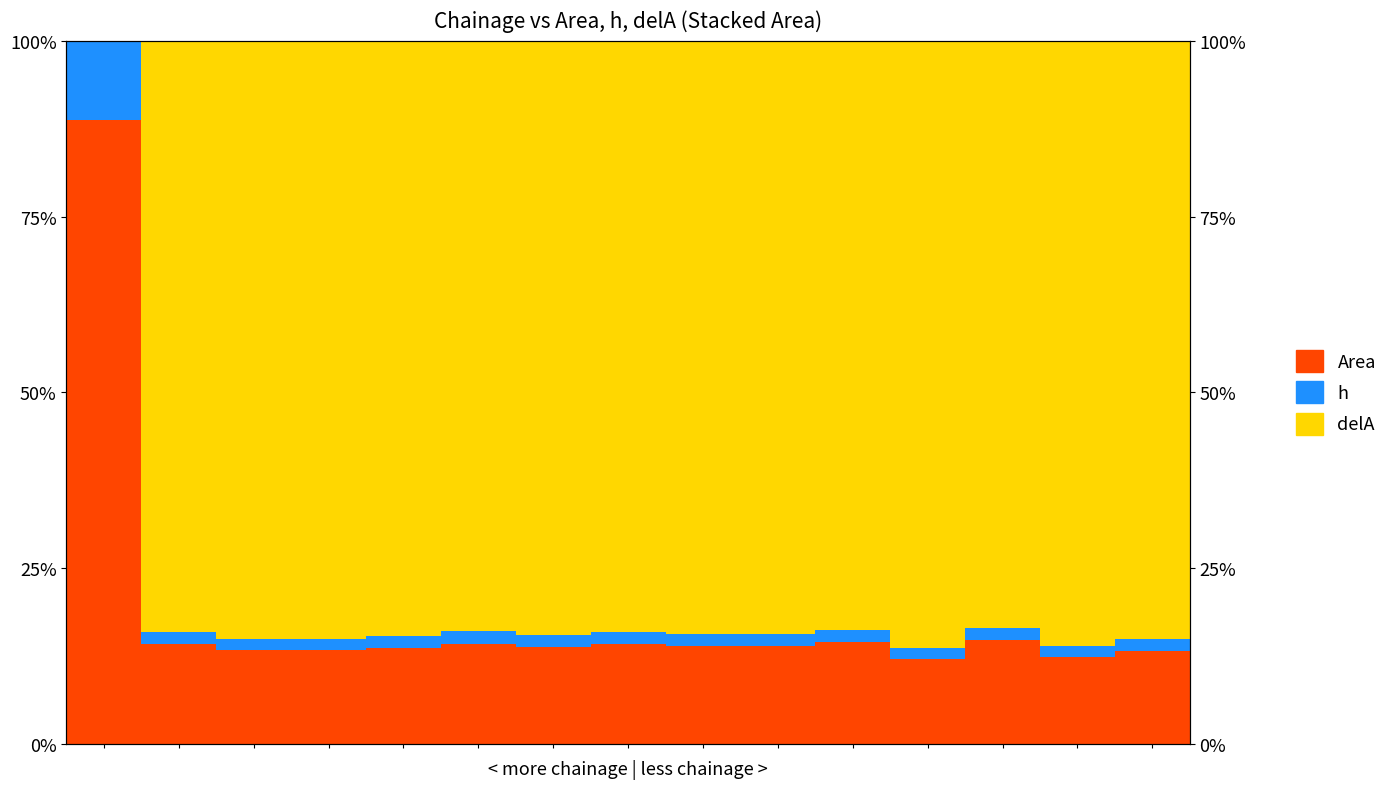

Between 4 and 5, which is larger?

5